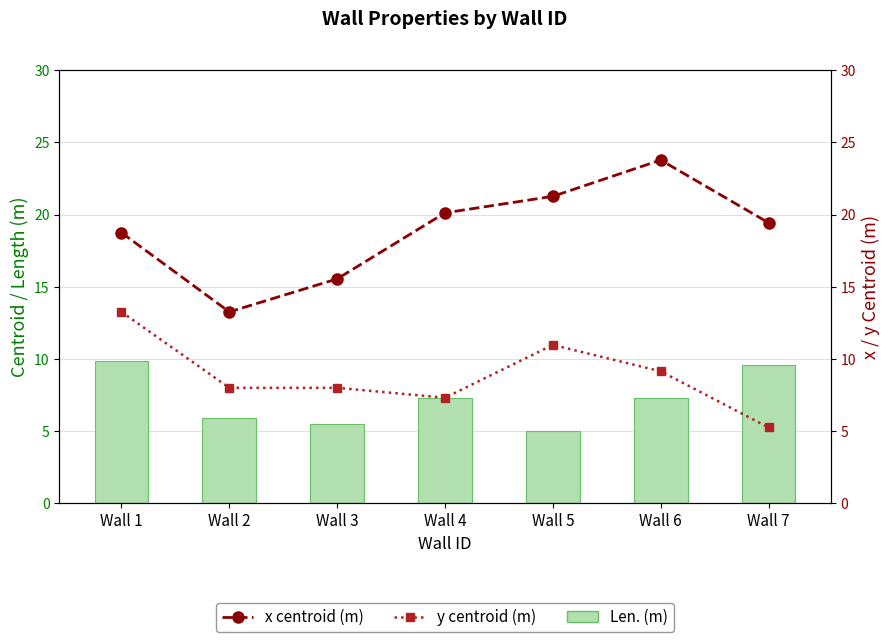

The value of x centroid (m) at Wall 4 is 20.1. True or false?

True